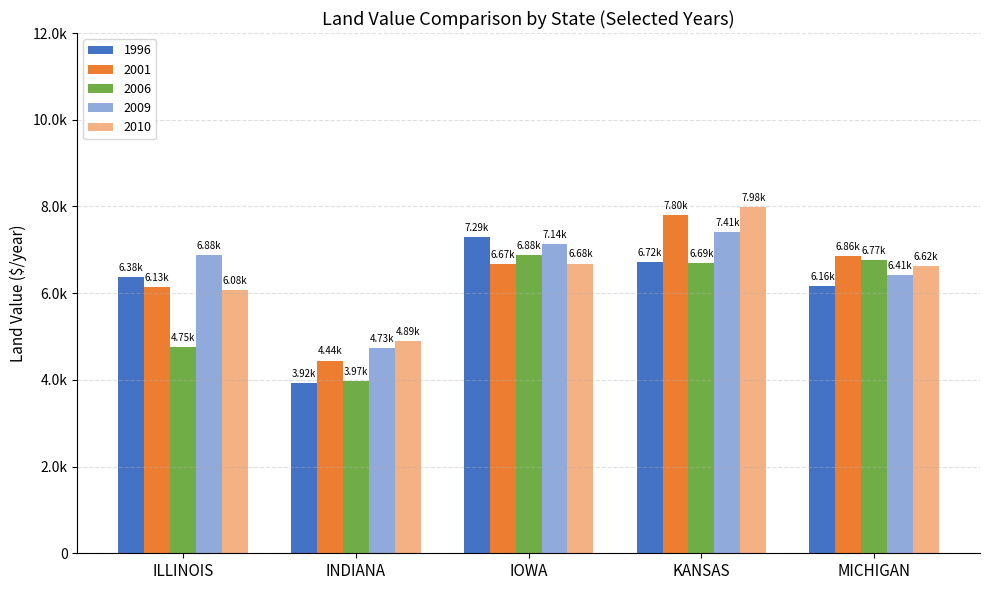

At which category is the sum across all series the highest?

KANSAS